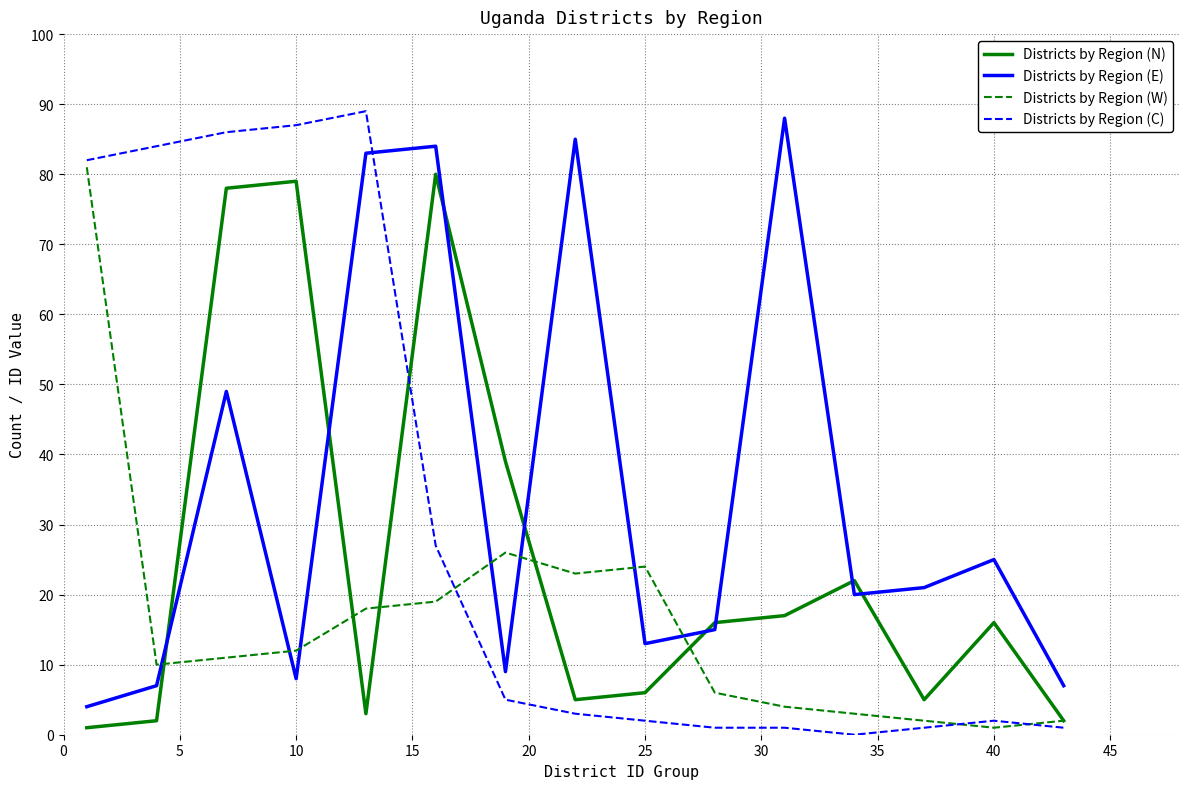

List the series in order of their peak value, highest first.

Districts by Region (C), Districts by Region (E), Districts by Region (W), Districts by Region (N)